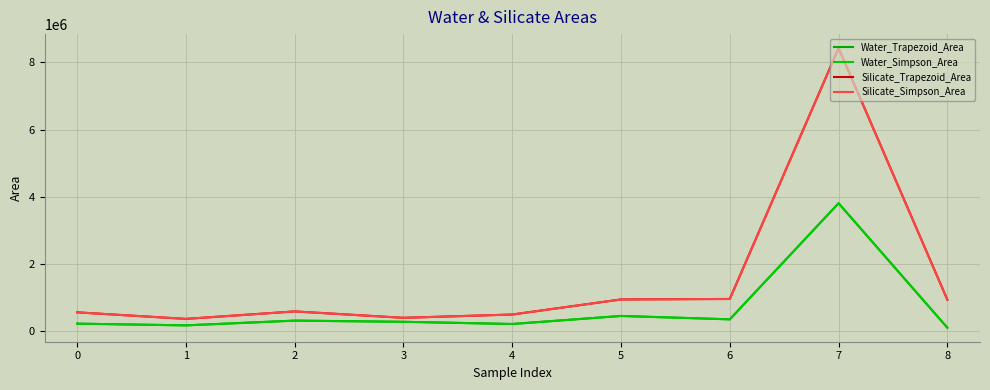

Which category has the lowest value in the Water_Simpson_Area series?

8